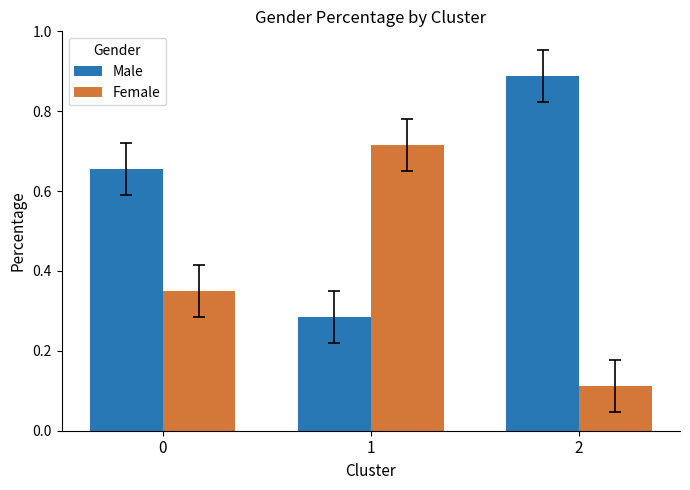

What is the sum of the Male values at 2 and 1?

1.2